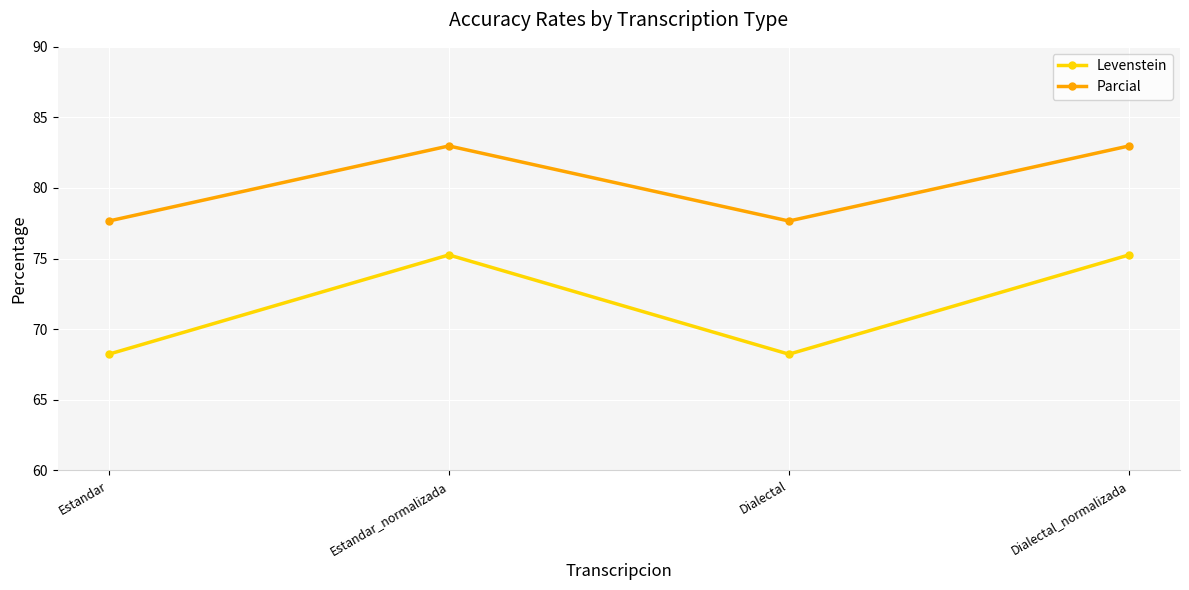

How many Parcial values are between 77 and 82?

2